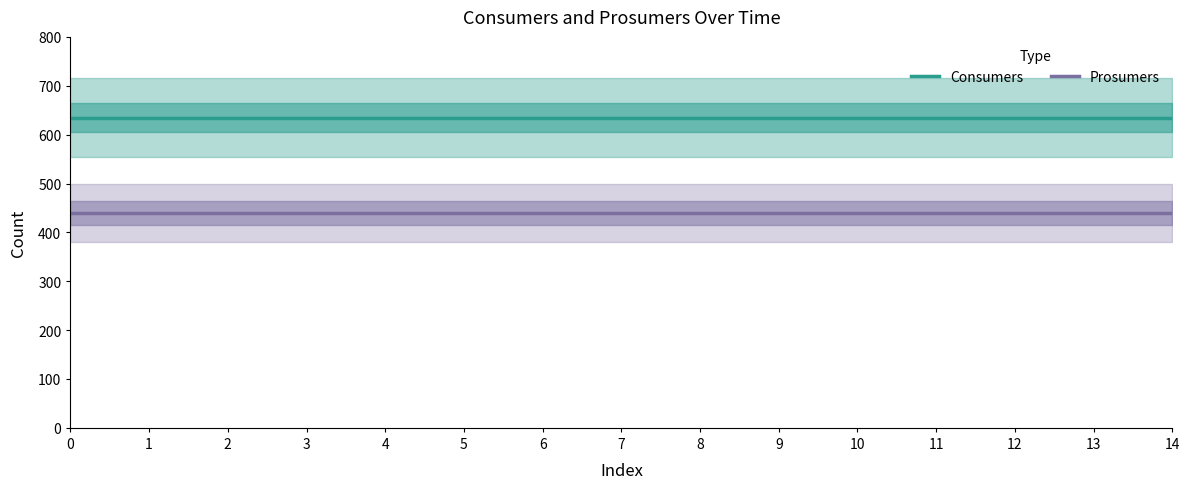

Rank the series by their average value, from lowest to highest.

Prosumers, Consumers